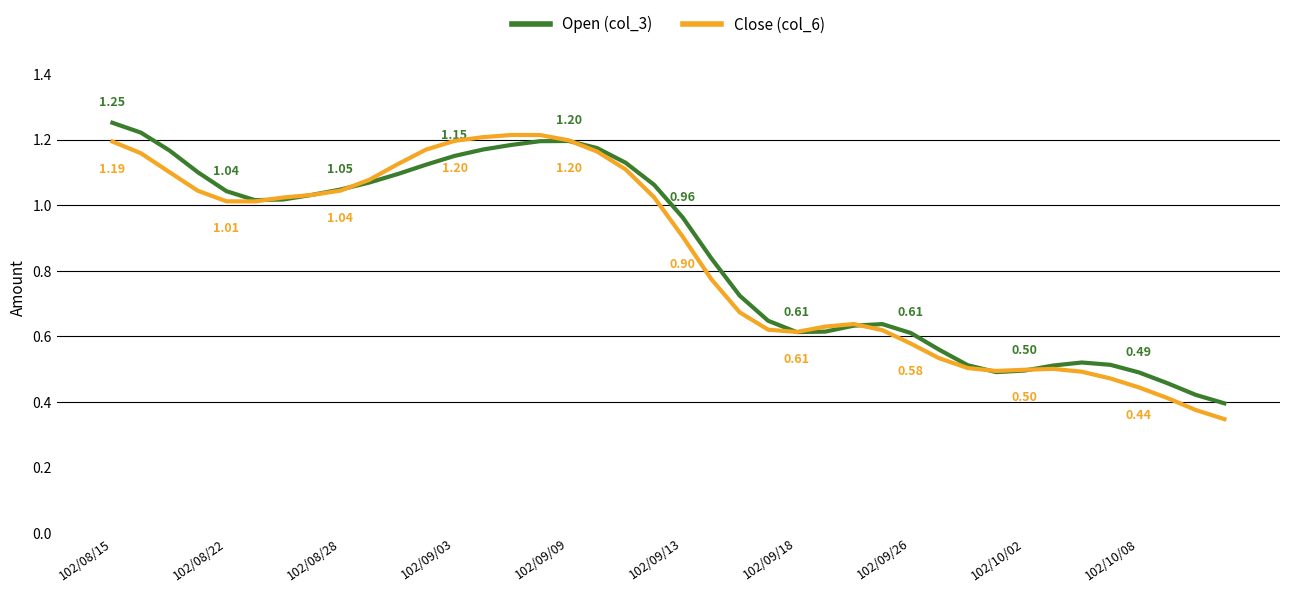

Does the chart have visible grid lines?

No